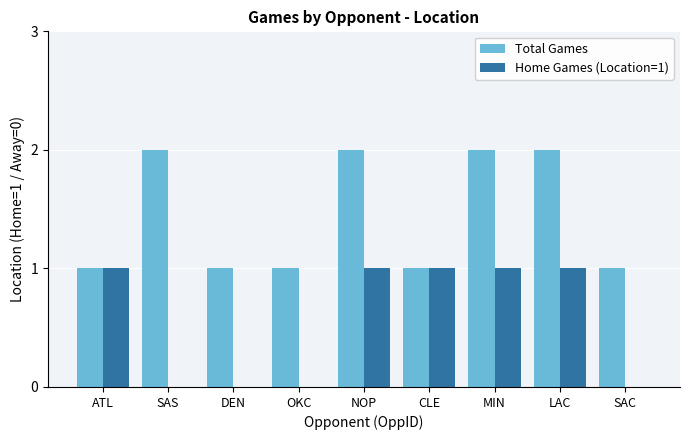

Which series changed the most between SAS and MIN?

Home Games (Location=1)